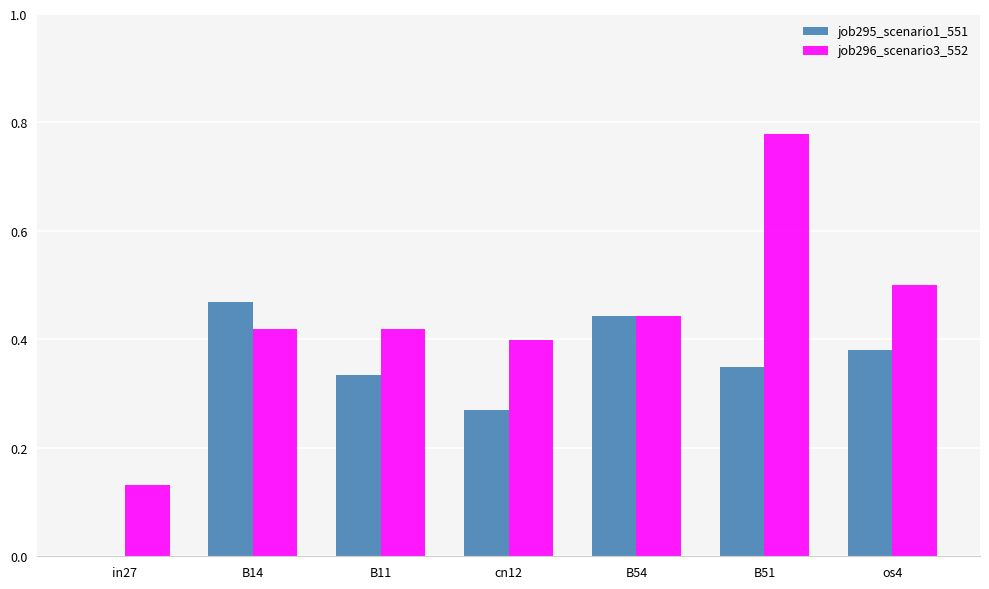

The job295_scenario1_551 series shows 0.2 at B14. True or false?

False